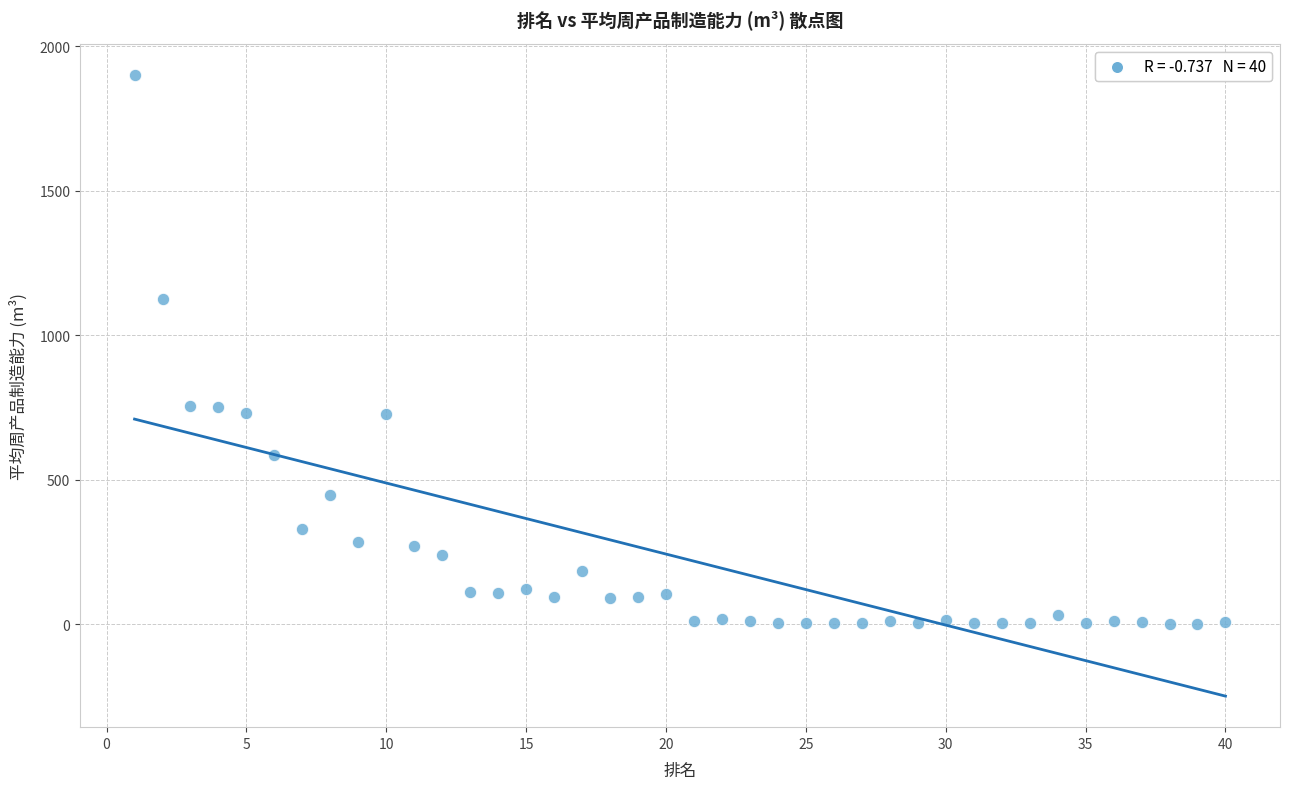

What is the range of X values (max minus min)?

39.0